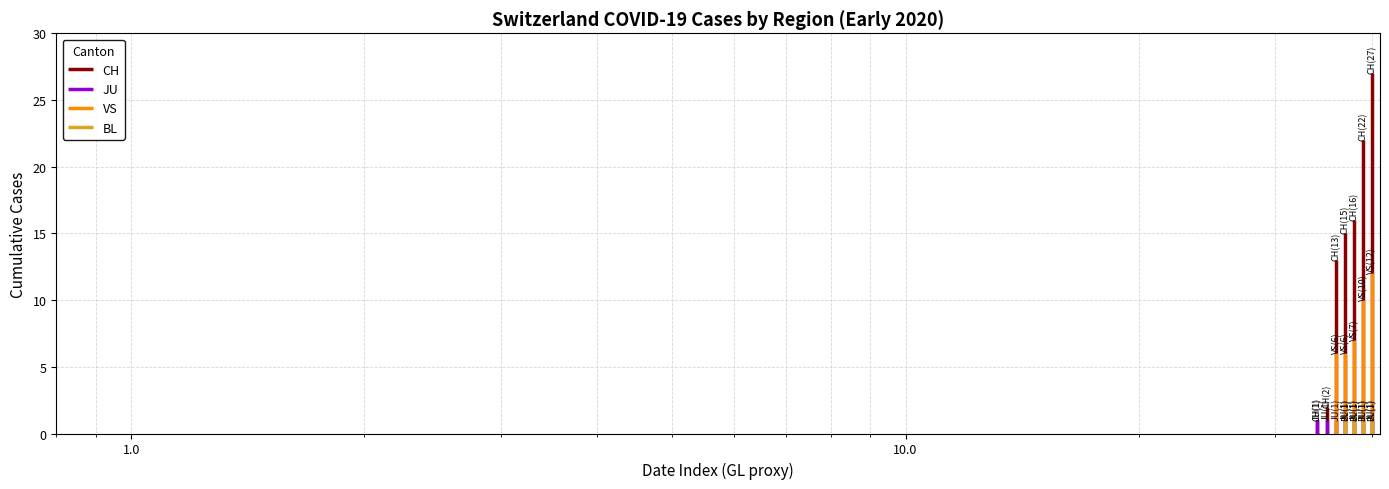

How many lines are shown in the chart?

4